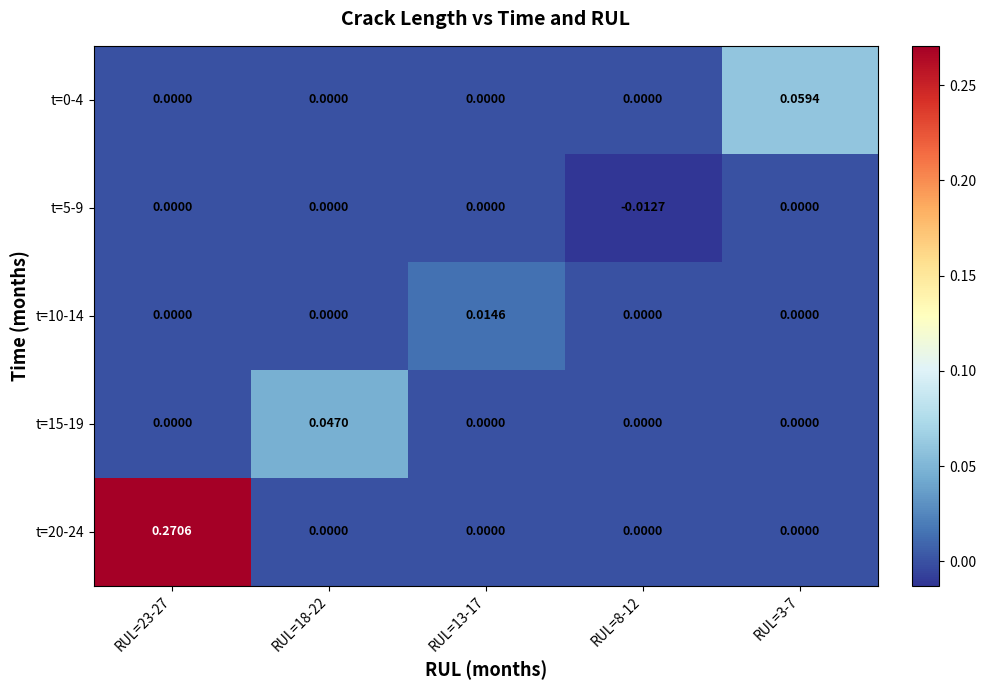

What is the greatest value displayed?

0.3